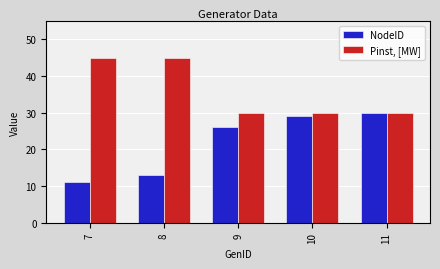

What are all the series names shown in the legend?

NodeID, Pinst, [MW]